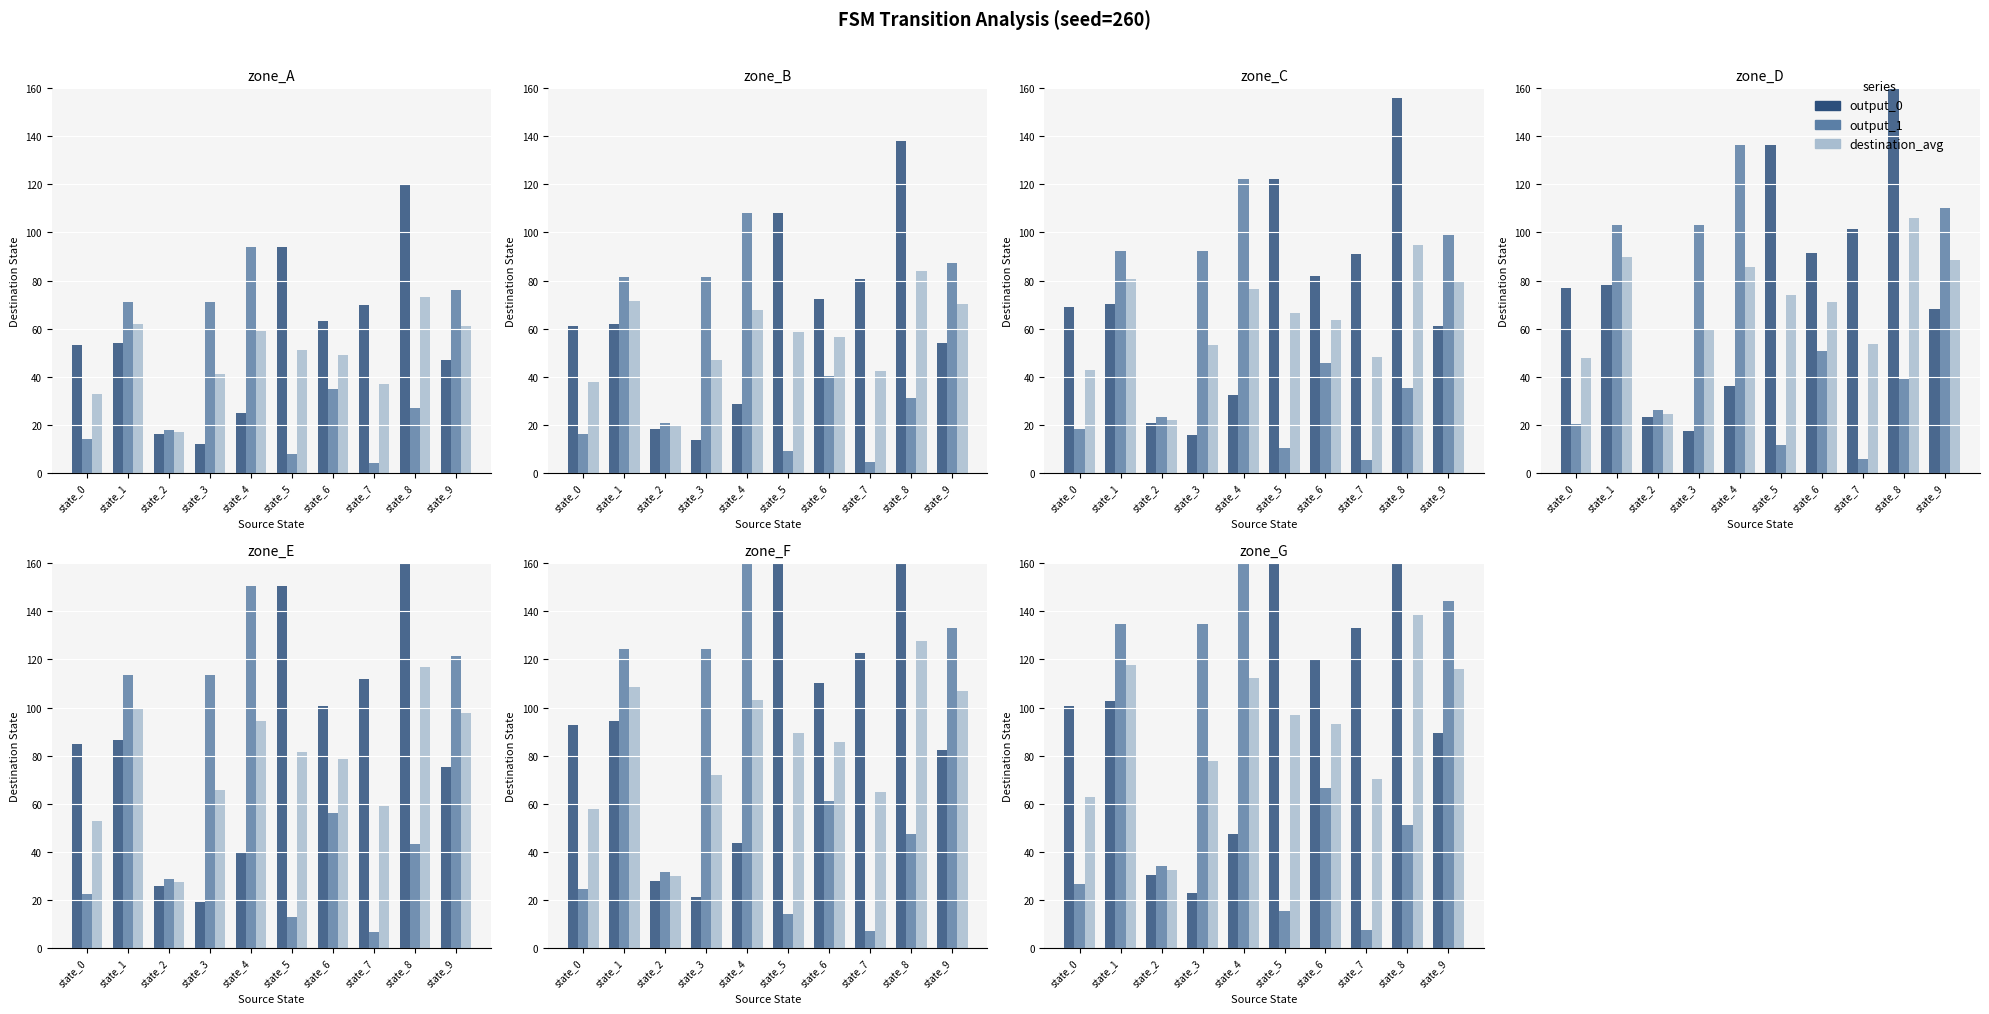

Which label corresponds to the smallest value in the chart?

state_7